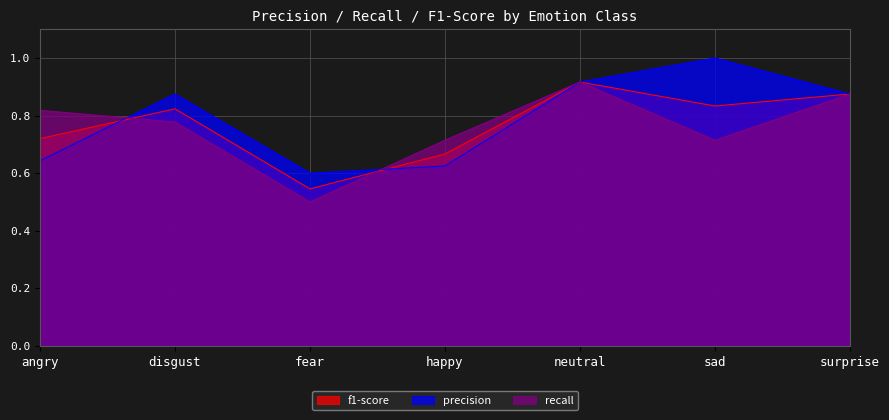

List the labels in order of f1-score value, smallest first.

fear, happy, angry, disgust, sad, surprise, neutral